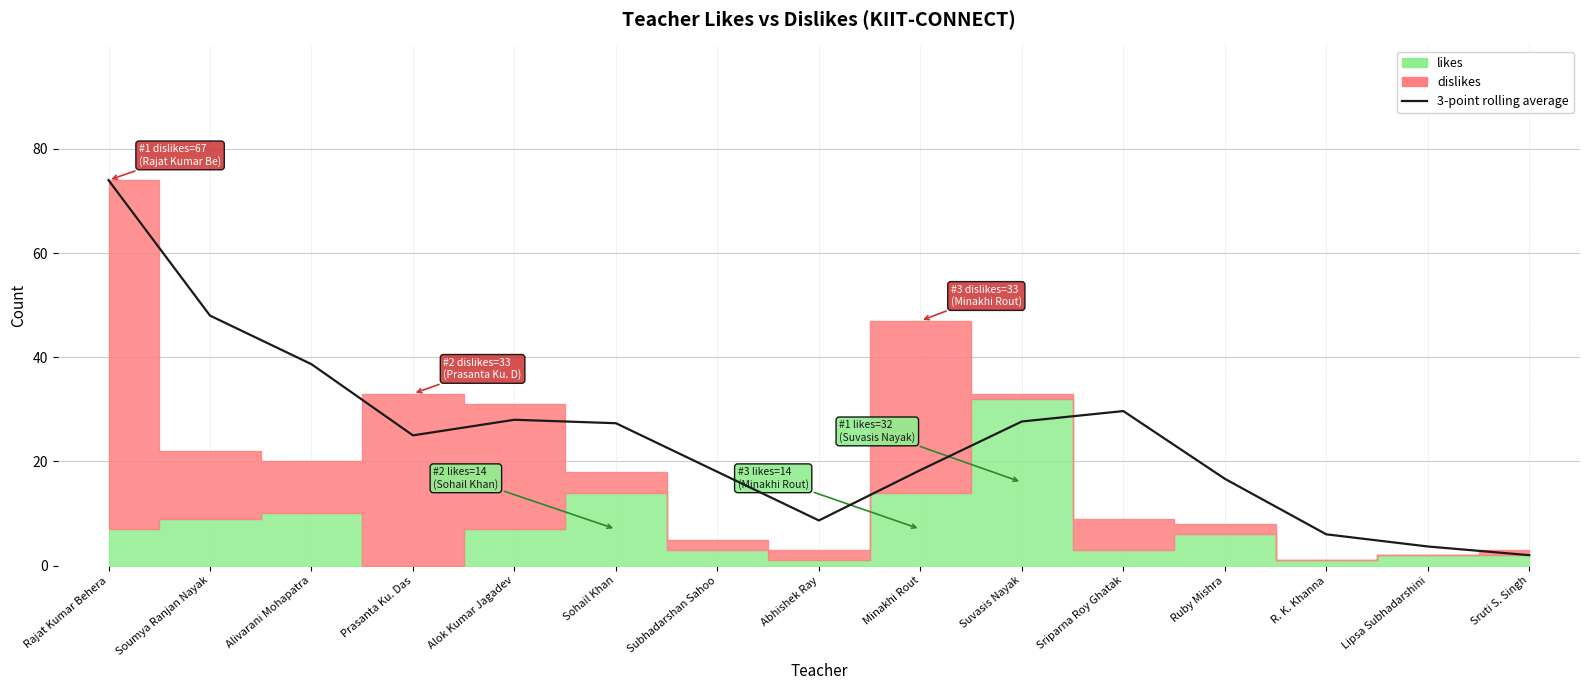

How many values exceed 25?

7